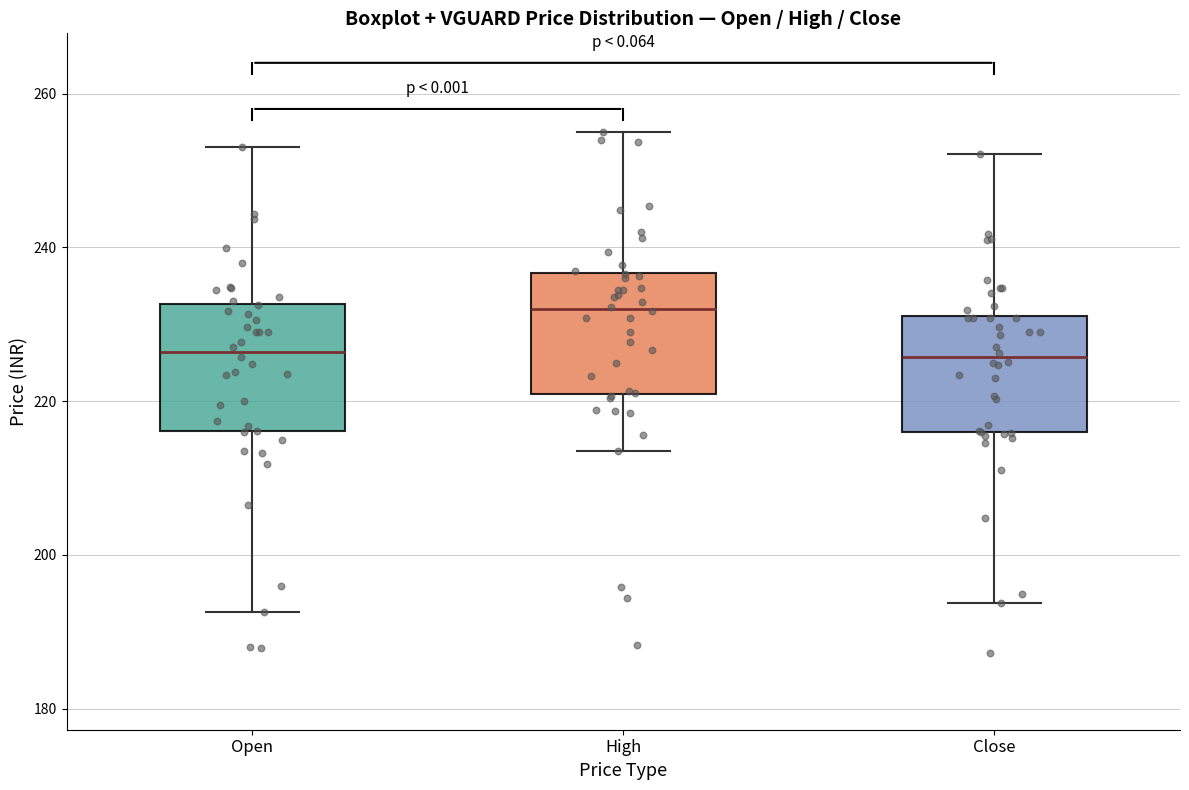

Where is the lower edge of the box for Open on the y-axis? The values are not printed on the chart, so give them approximately, as read against the axis.

216